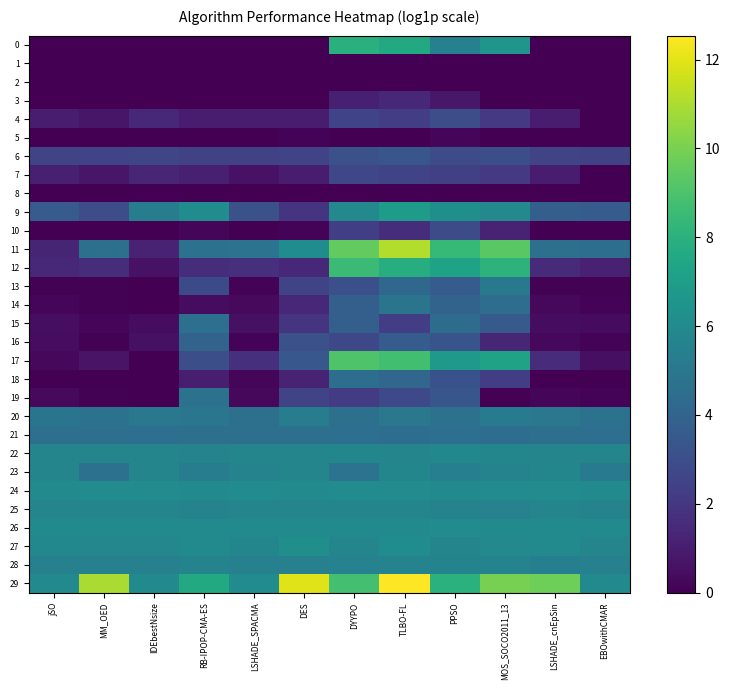

Which series has the widest spread of values?

11